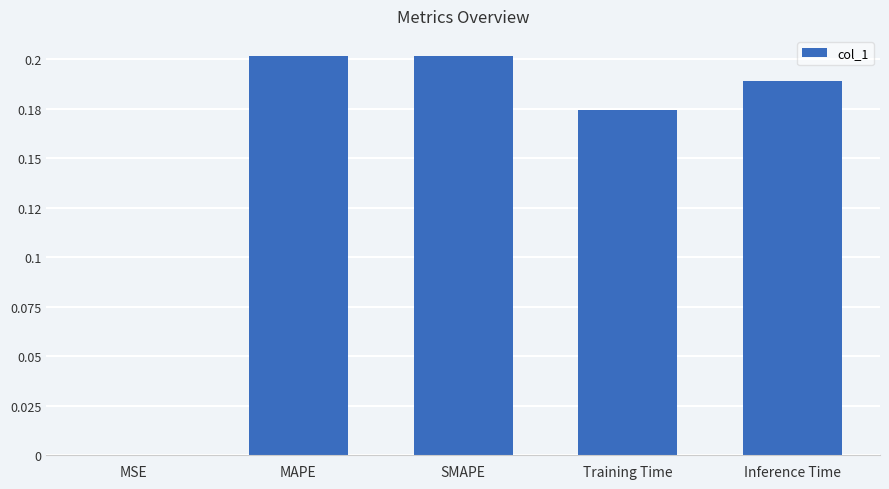

Reading left to right, transcribe all the data shown in this chart.

MSE=0.0	MAPE=0.2	SMAPE=0.2	Training Time=0.2	Inference Time=0.2